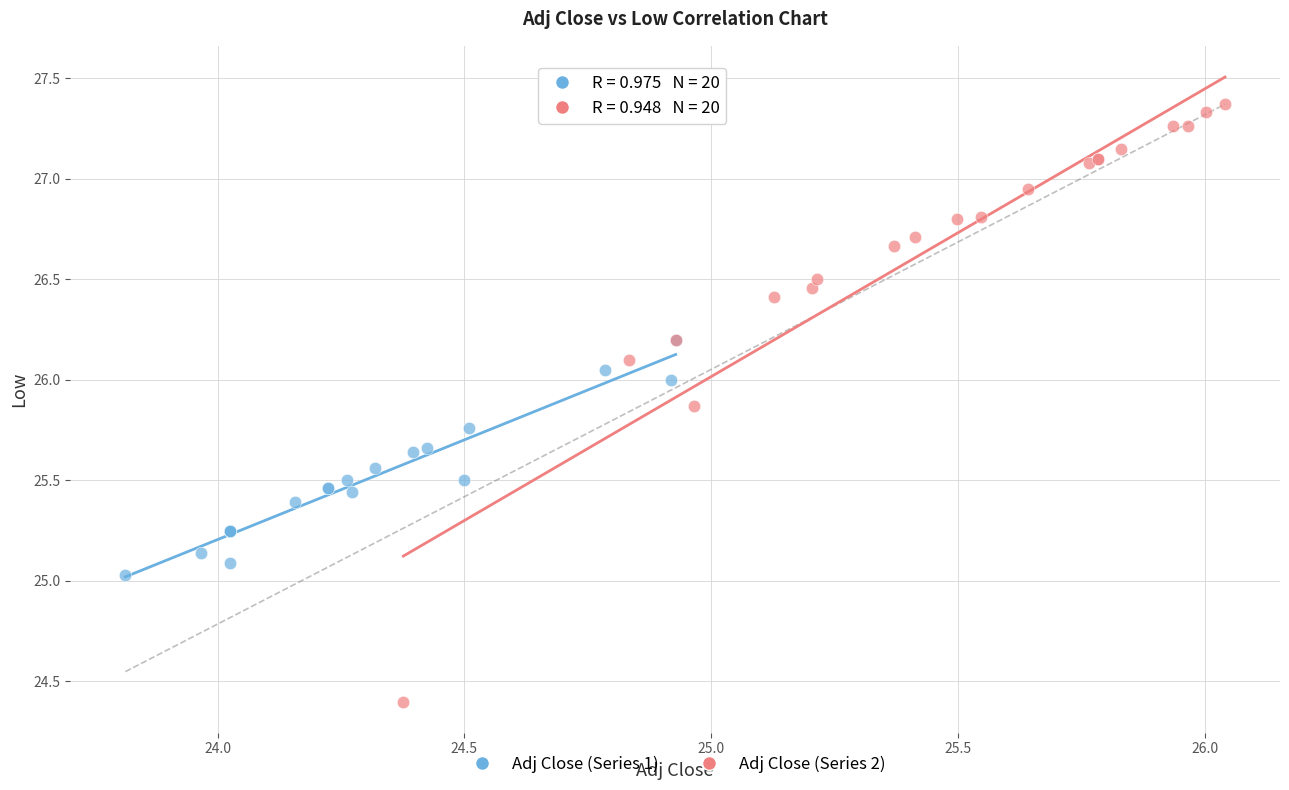

Which series reaches the maximum Y coordinate?

Adj Close (Series 2)